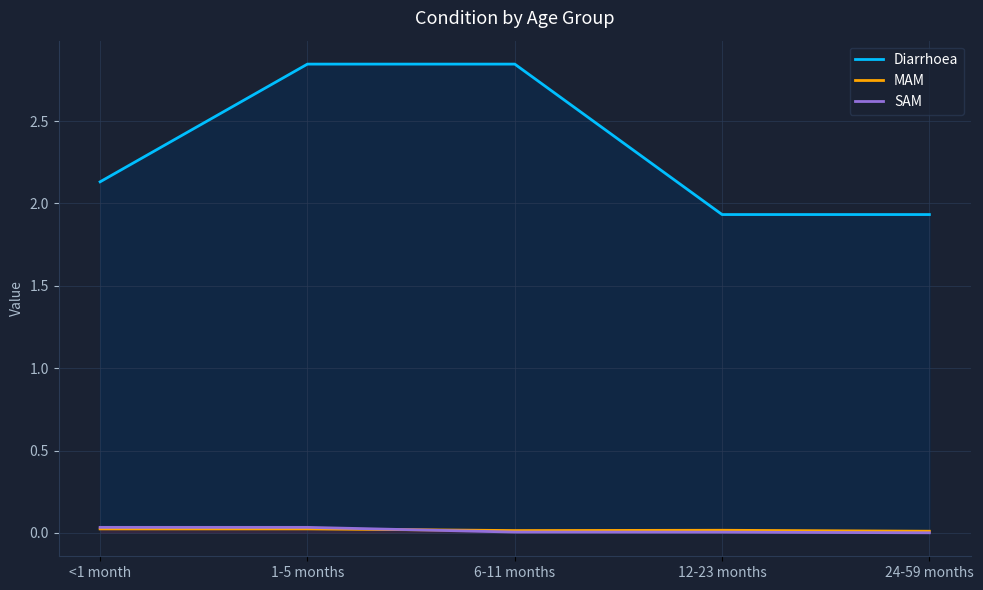

Does the chart display data point markers on the line(s)?

No